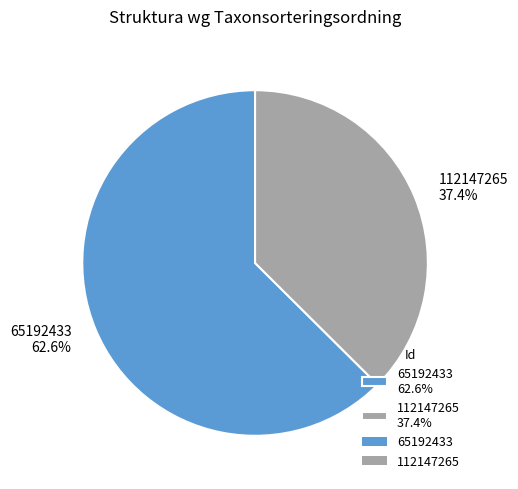

What is the largest slice in the pie chart?

65192433